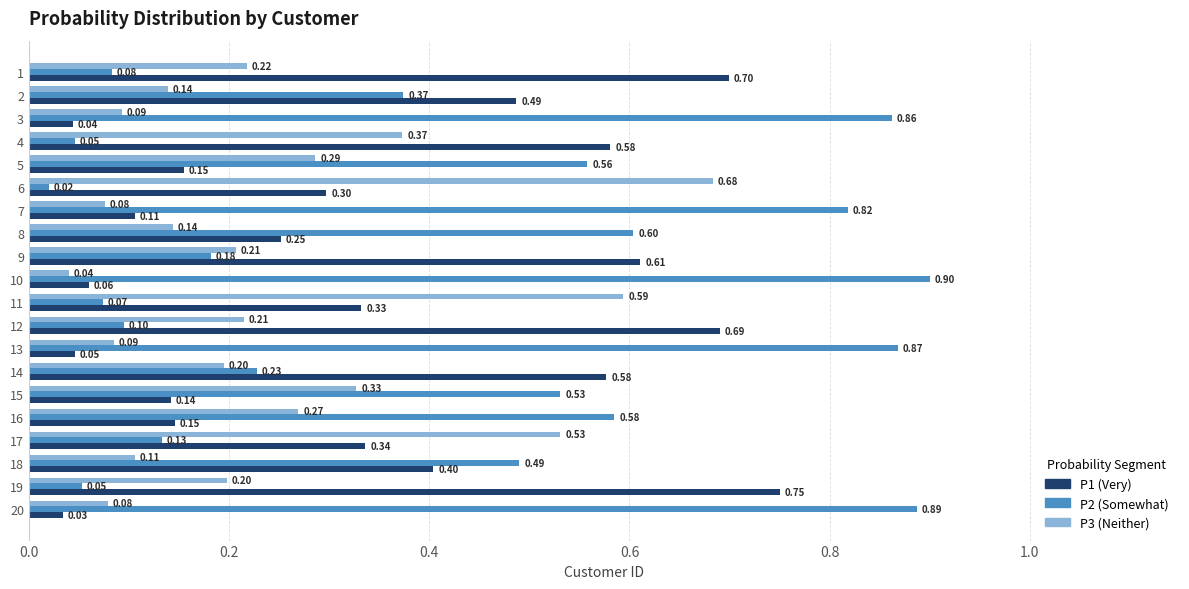

What is the spread (max minus min) of values at 6?

0.7